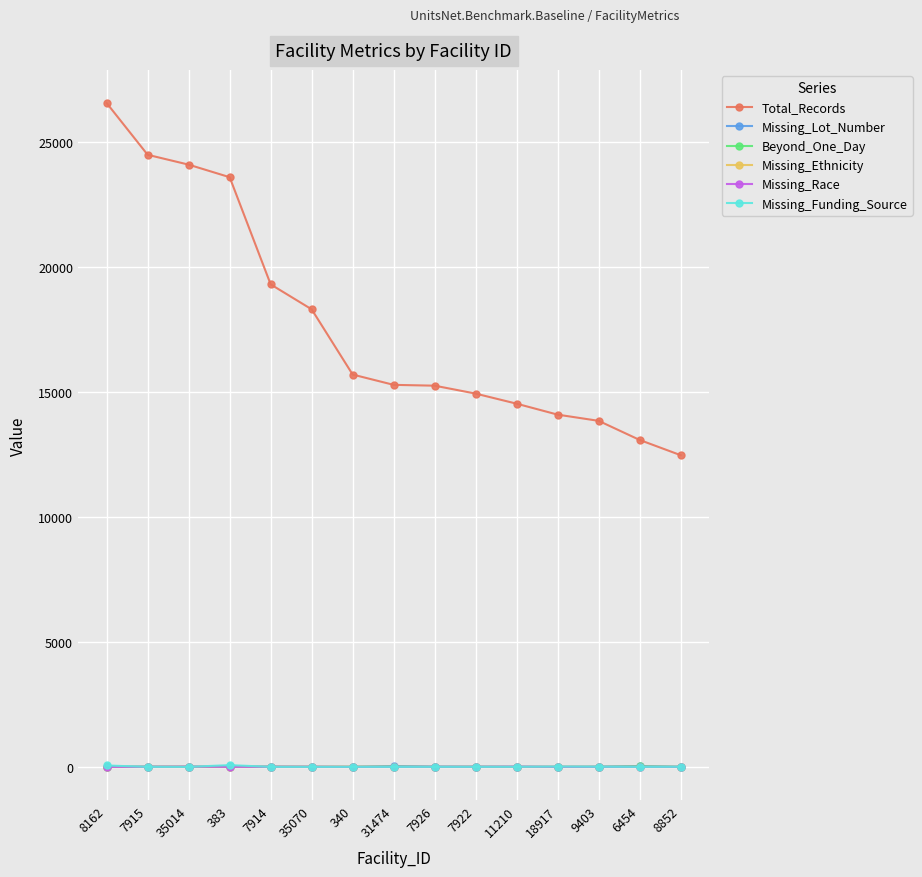

True or false: Missing_Funding_Source has more than 2 points higher than both neighbors.

True